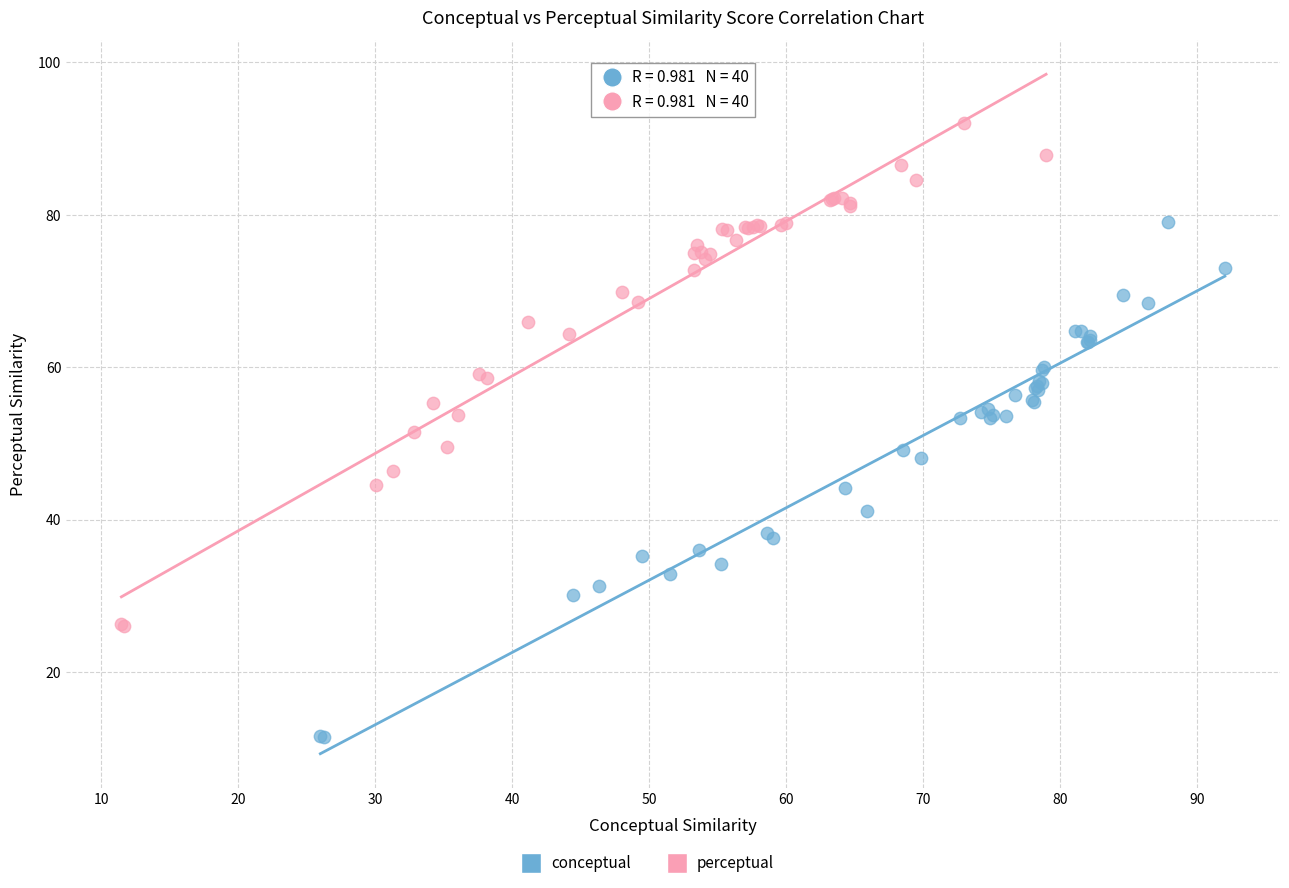

Which series reaches the maximum Y coordinate?

perceptual